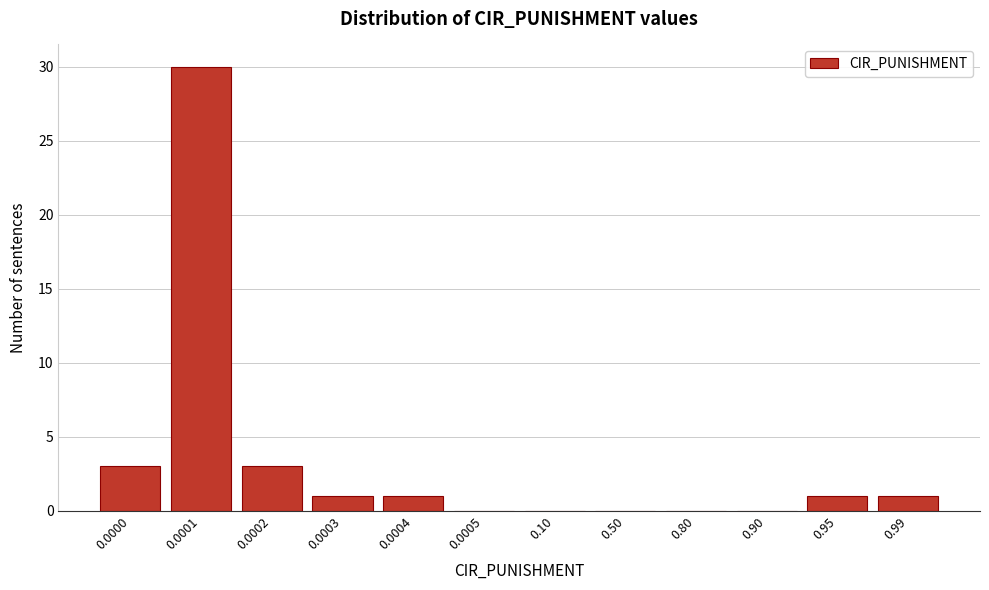

Reading right to left, list all the values displayed in this chart.

0.99=1	0.95=1	0.90=0	0.80=0	0.50=0	0.10=0	0.0005=0	0.0004=1	0.0003=1	0.0002=3	0.0001=30	0.0000=3